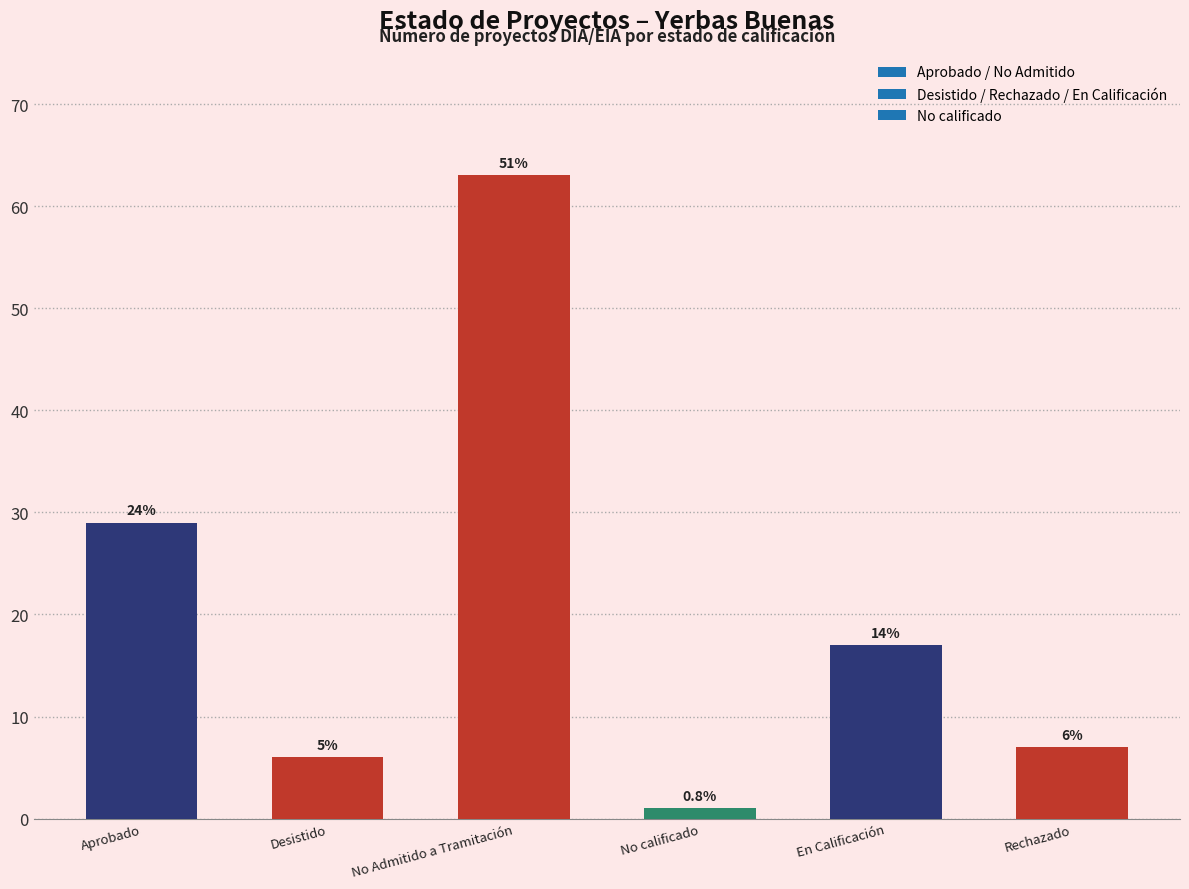

How many bars are there in total?

6